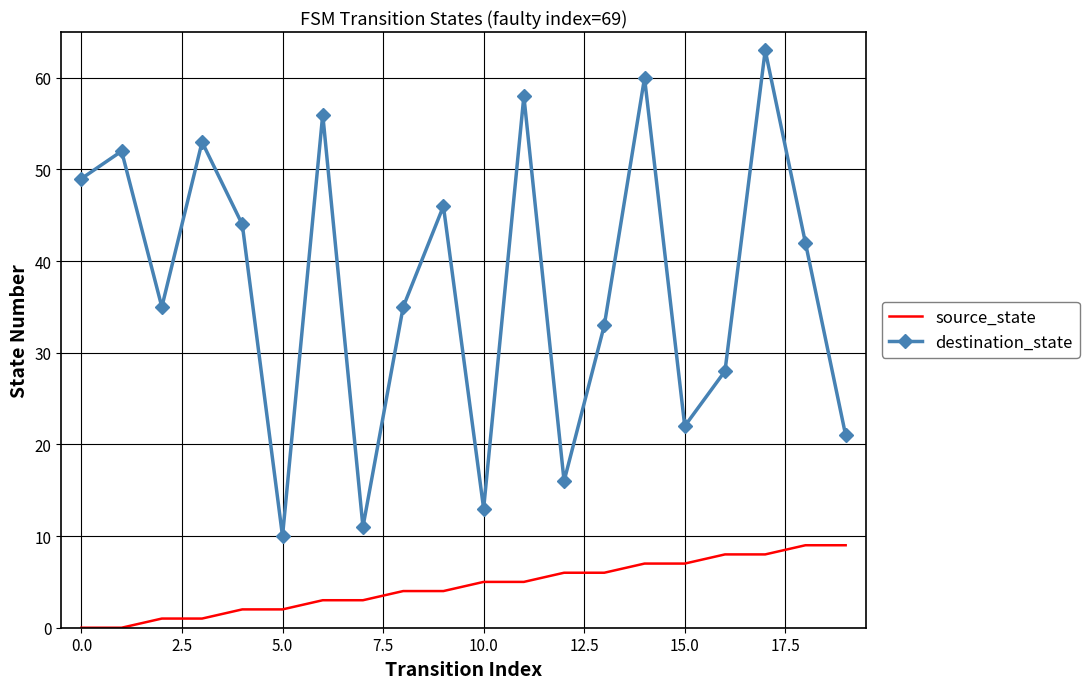

Rank the series by their average value, from highest to lowest.

destination_state, source_state